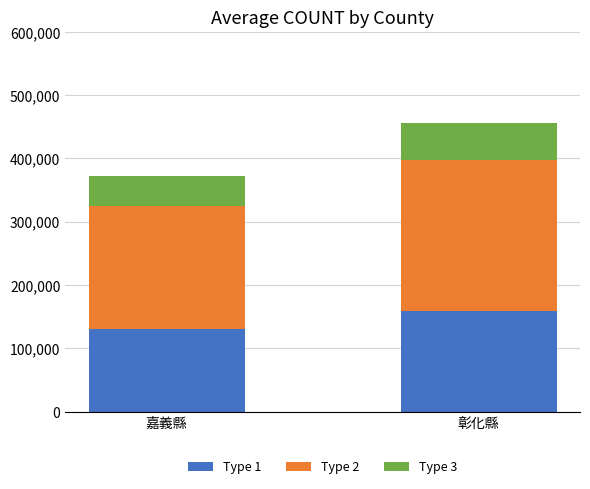

Reading right to left, transcribe the values for Type 1.

彰化縣=159710.2	嘉義縣=130538.0